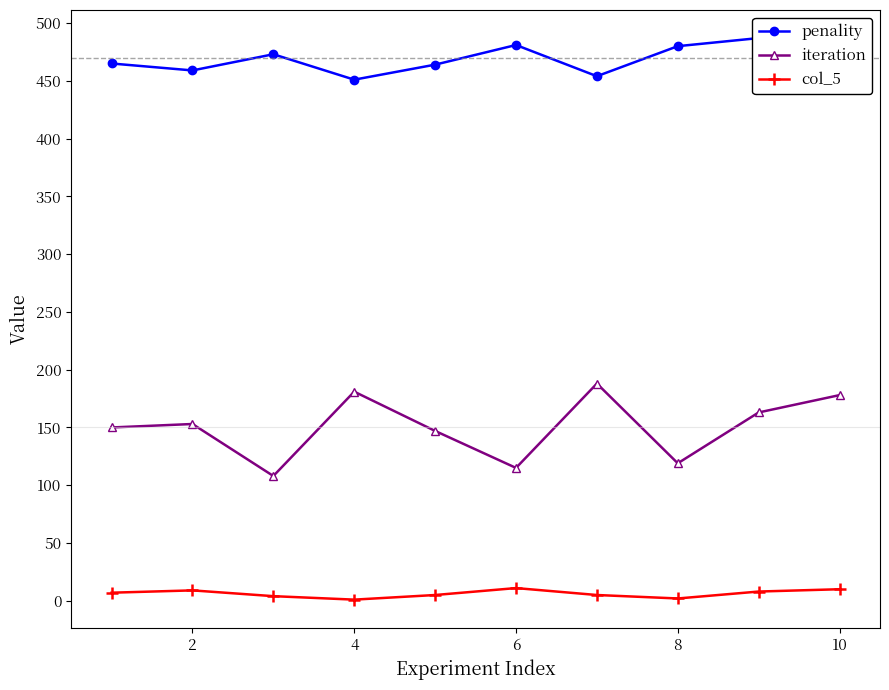

True or false: col_5 and iteration intersect in this chart.

False